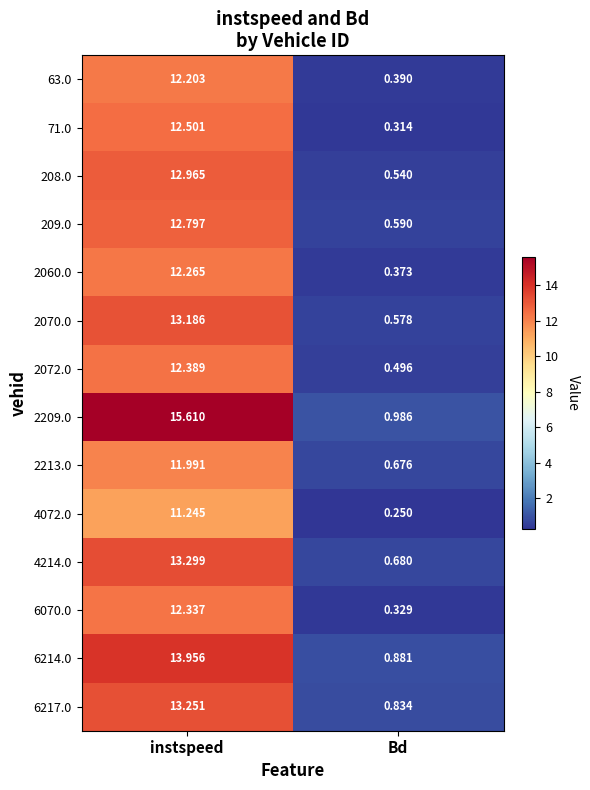

Which label corresponds to the largest value in the chart?

instspeed